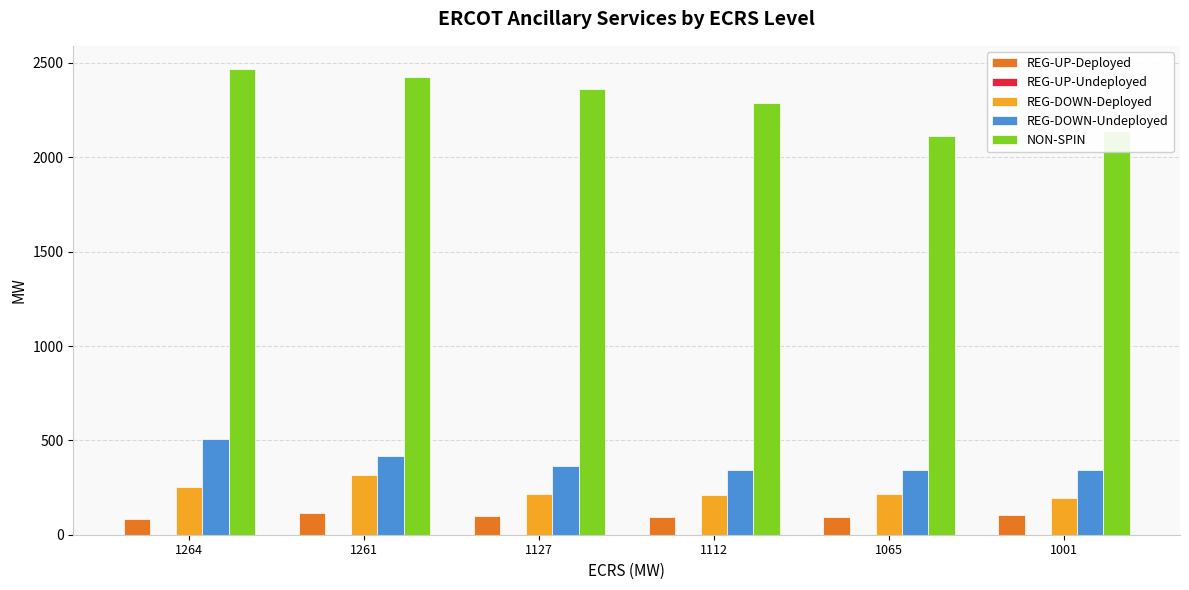

Which series has the largest range (max minus min)?

NON-SPIN